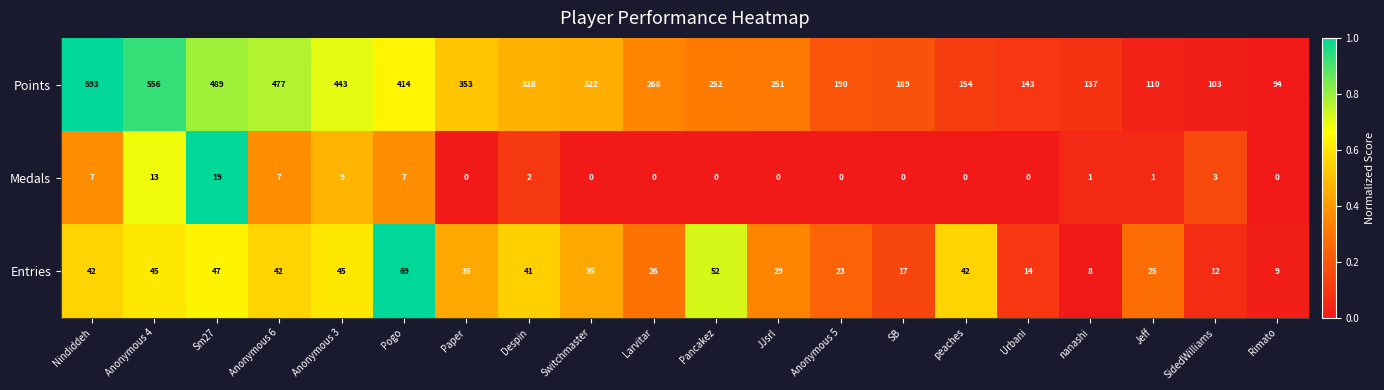

What is the total value across all series at Anonymous 3?

497